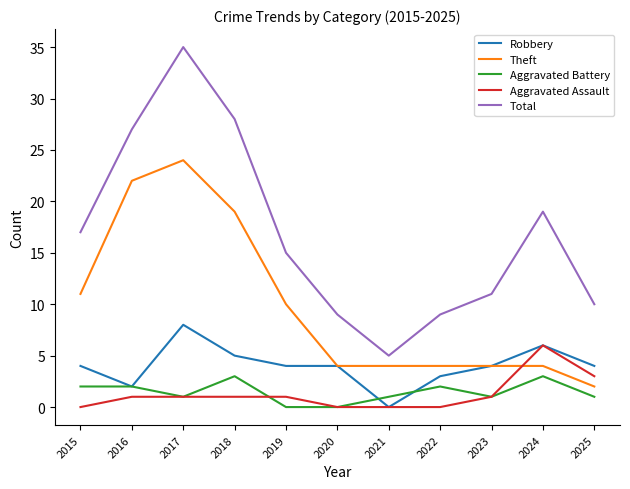

Is the value of Robbery at 2018 greater than the value of Theft at 2021?

Yes